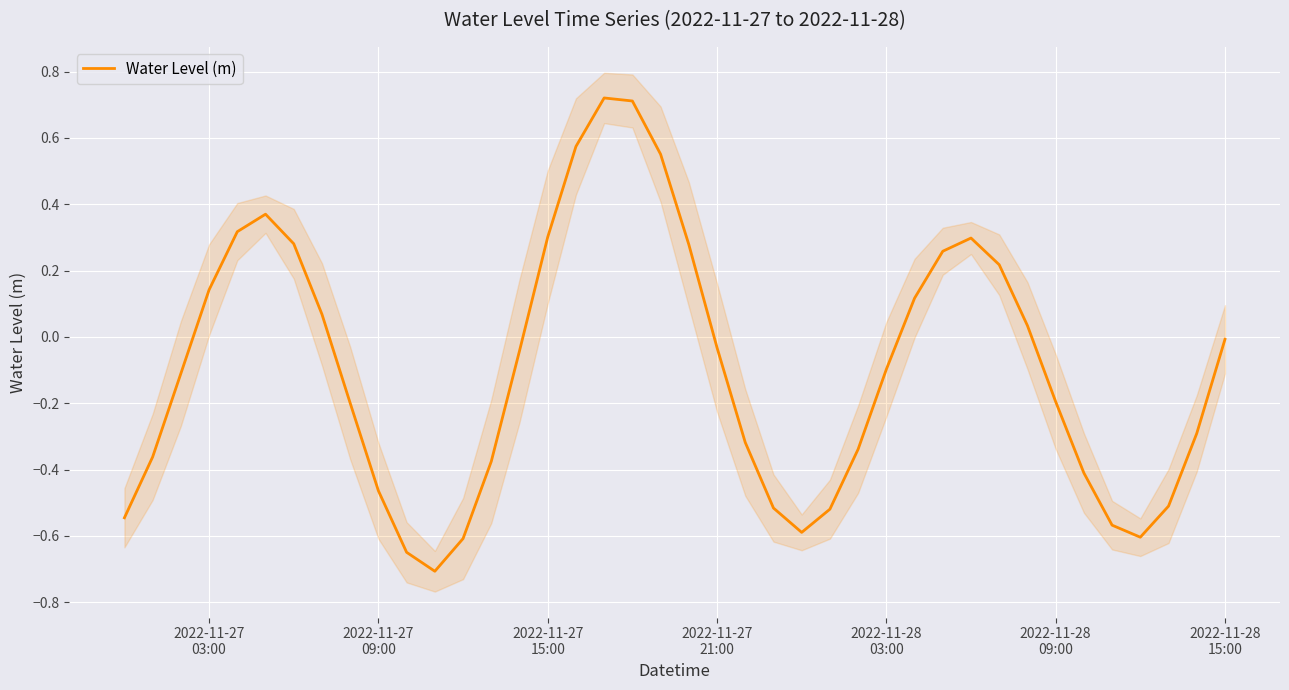

How many negative values are there?

24